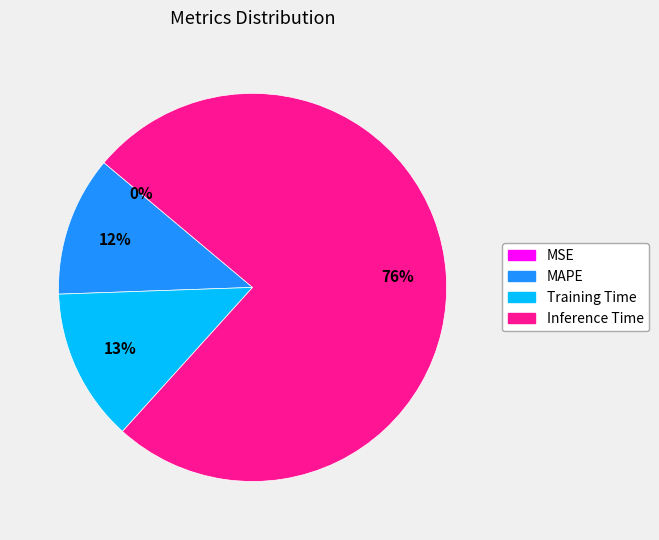

Is there a majority slice in this chart?

Yes